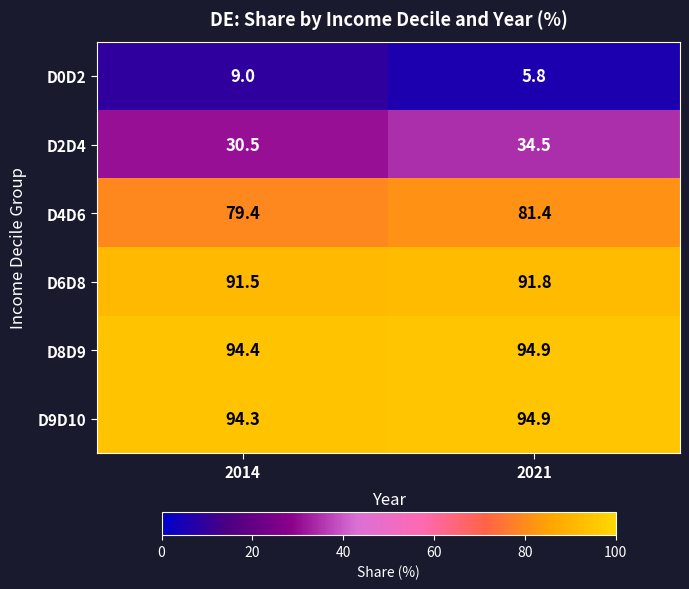

Which series has the largest total across all categories?

D8D9